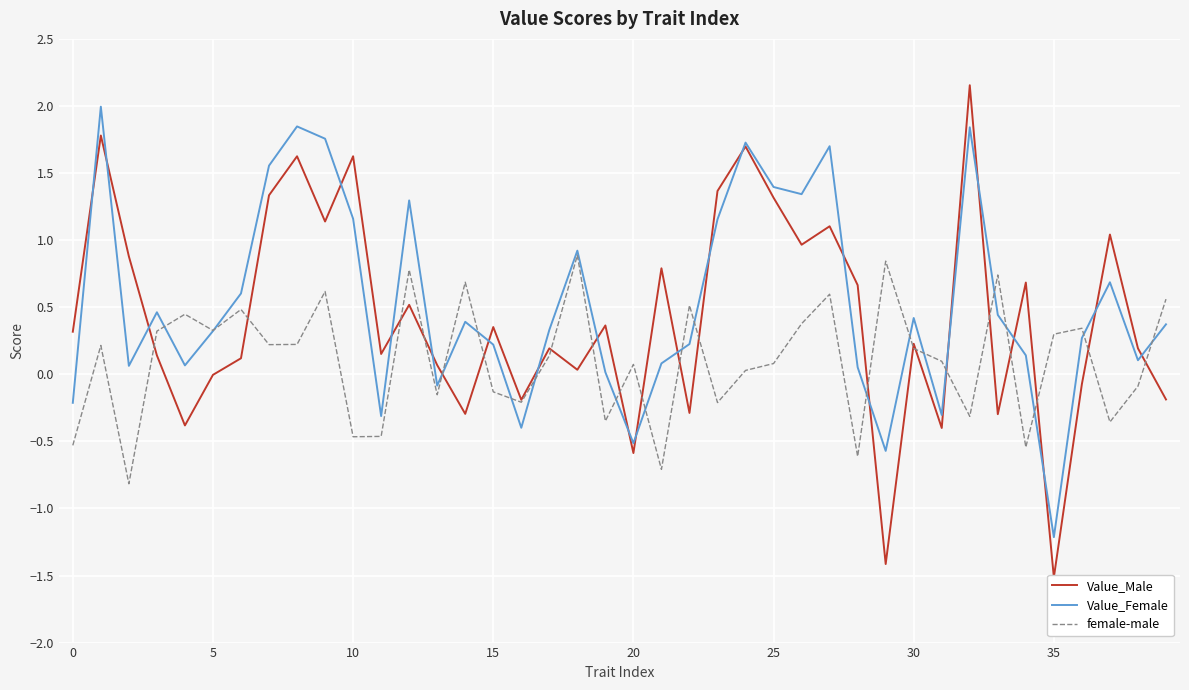

At which category does the chart reach its minimum across all series?

35